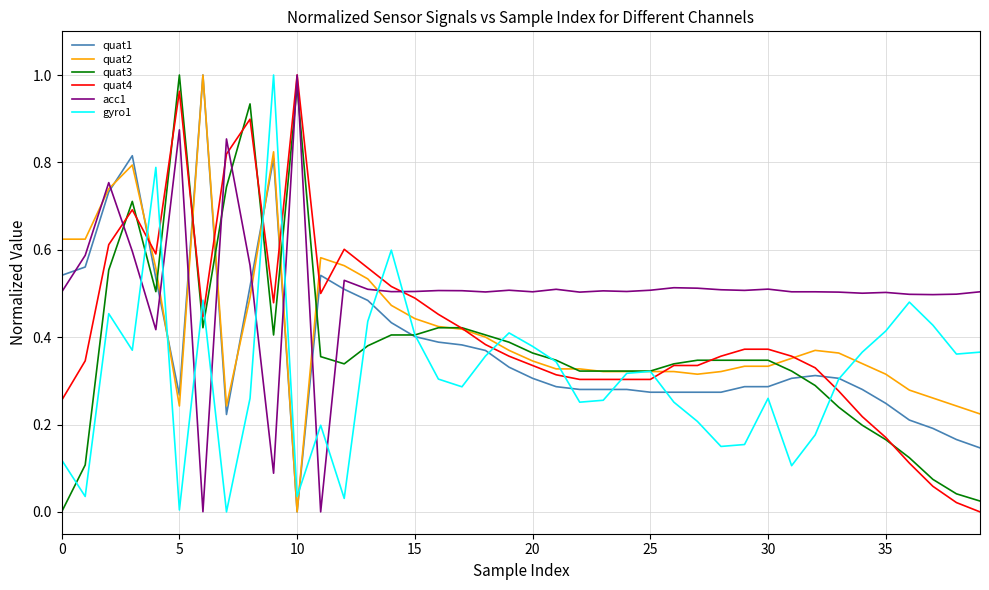

True or false: quat2 has more than 2 points higher than both neighbors.

True